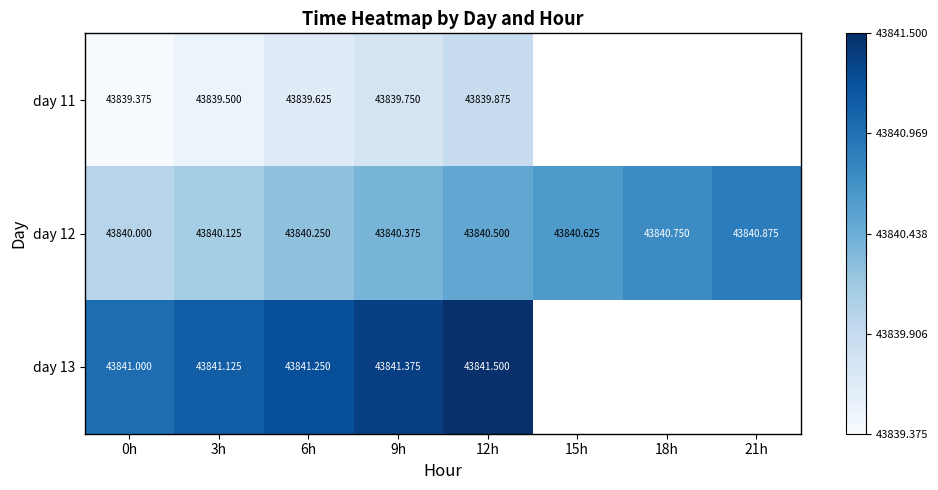

What is the difference between the highest and lowest values at 12h?

1.6